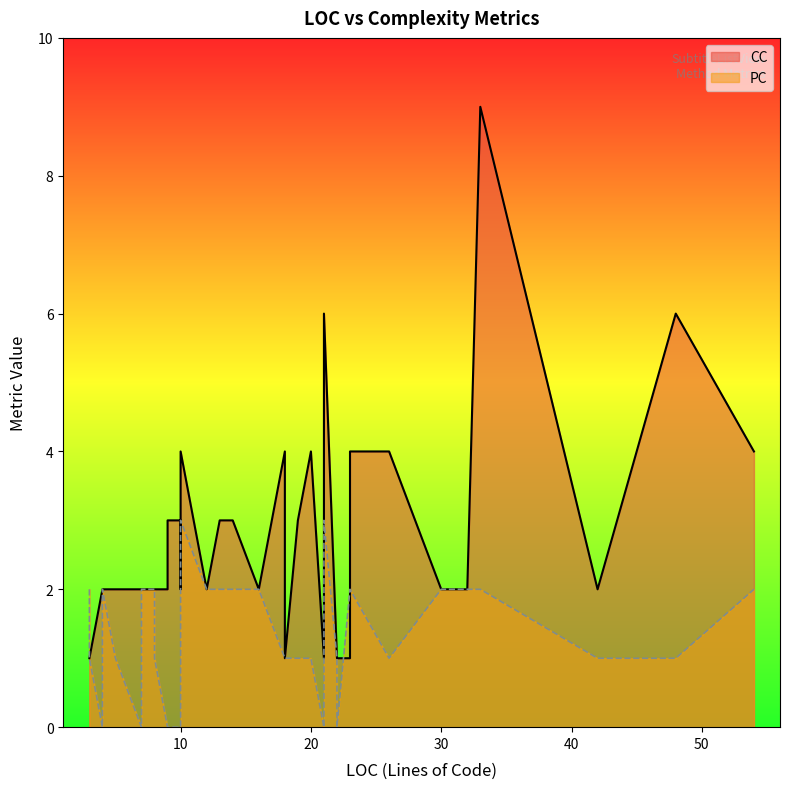

Rank the series by their average value, from highest to lowest.

CC, PC